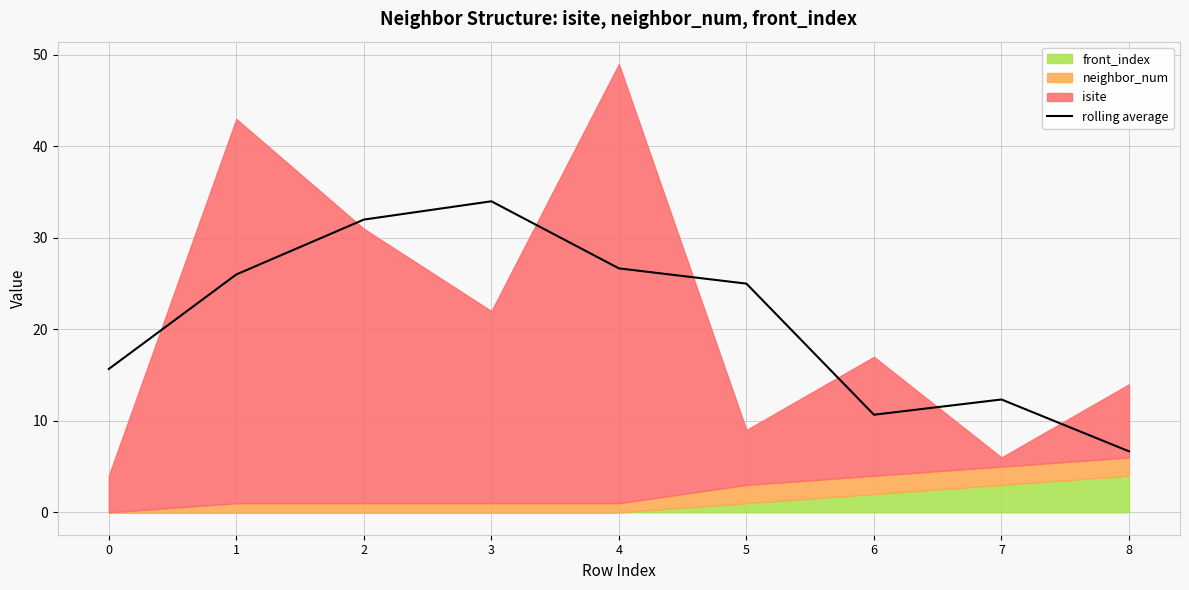

The rolling average series shows 25.0 at 5. True or false?

True